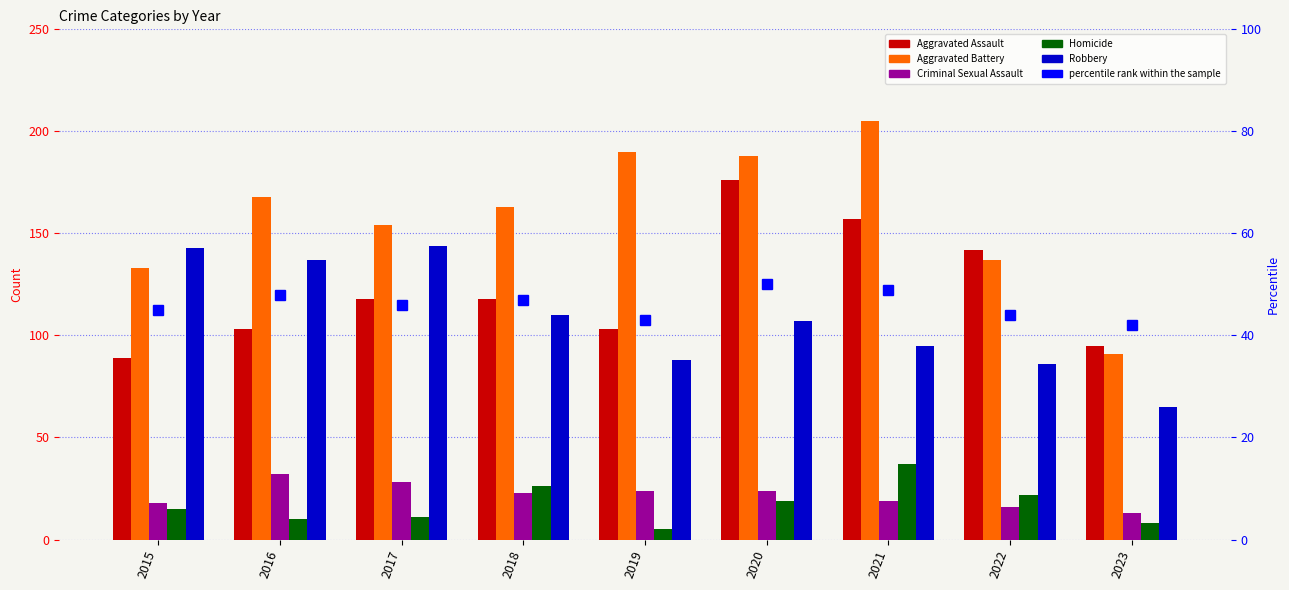

Which category has the highest value in the Aggravated Assault series?

2020